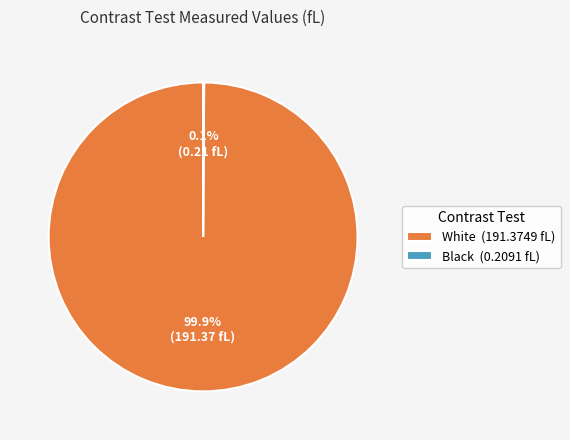

To the nearest percent, what percentage of the pie is White?

100%